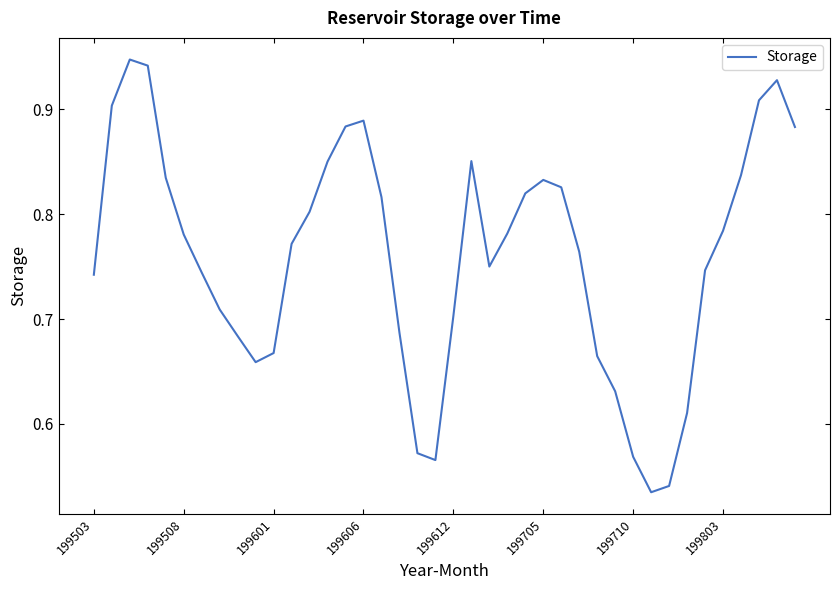

What is the difference between the maximum and minimum values?

0.4